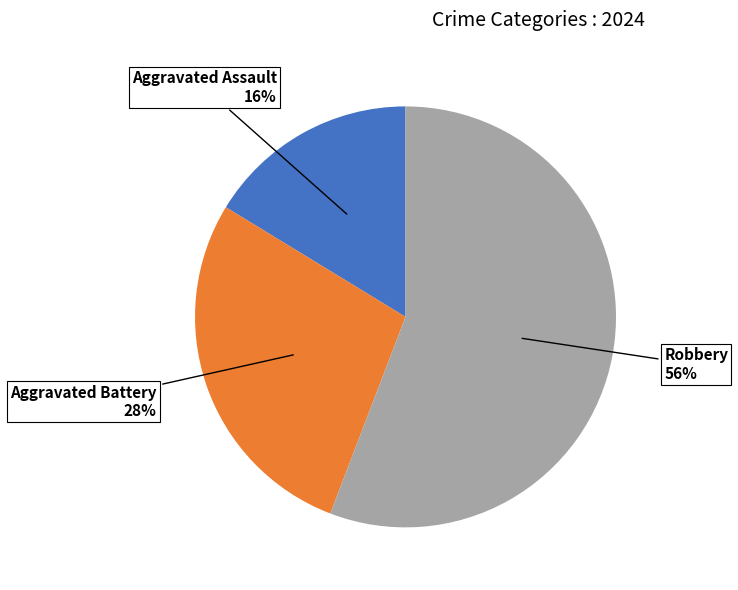

To the nearest percent, what is the difference between the largest and smallest slice percentages?

40%